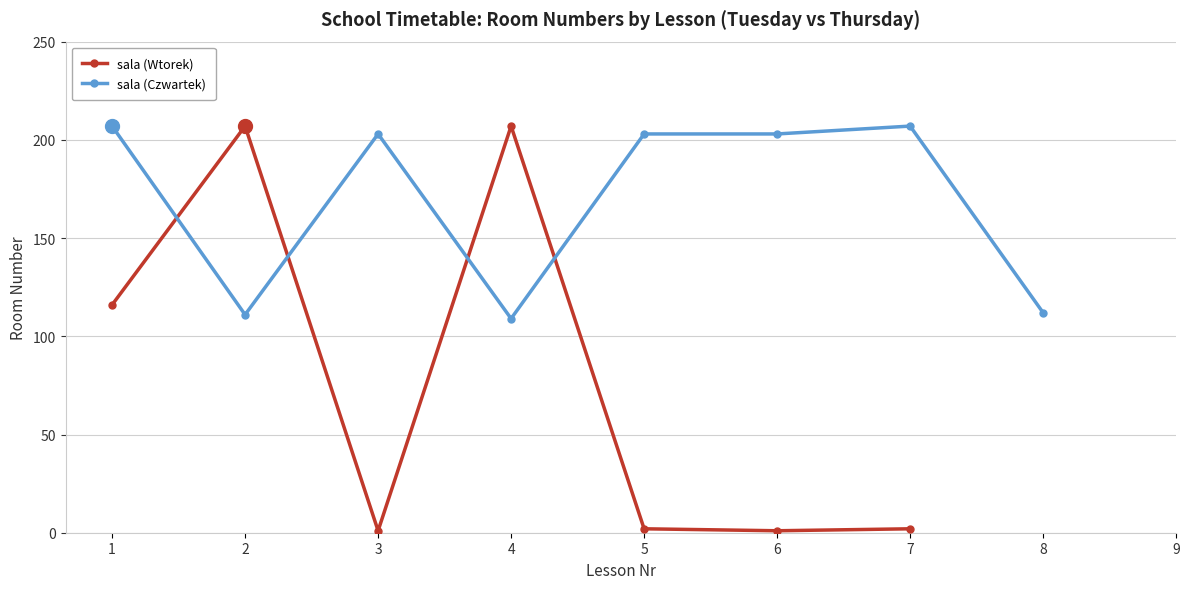

At how many categories does at least one series exceed 45?

8